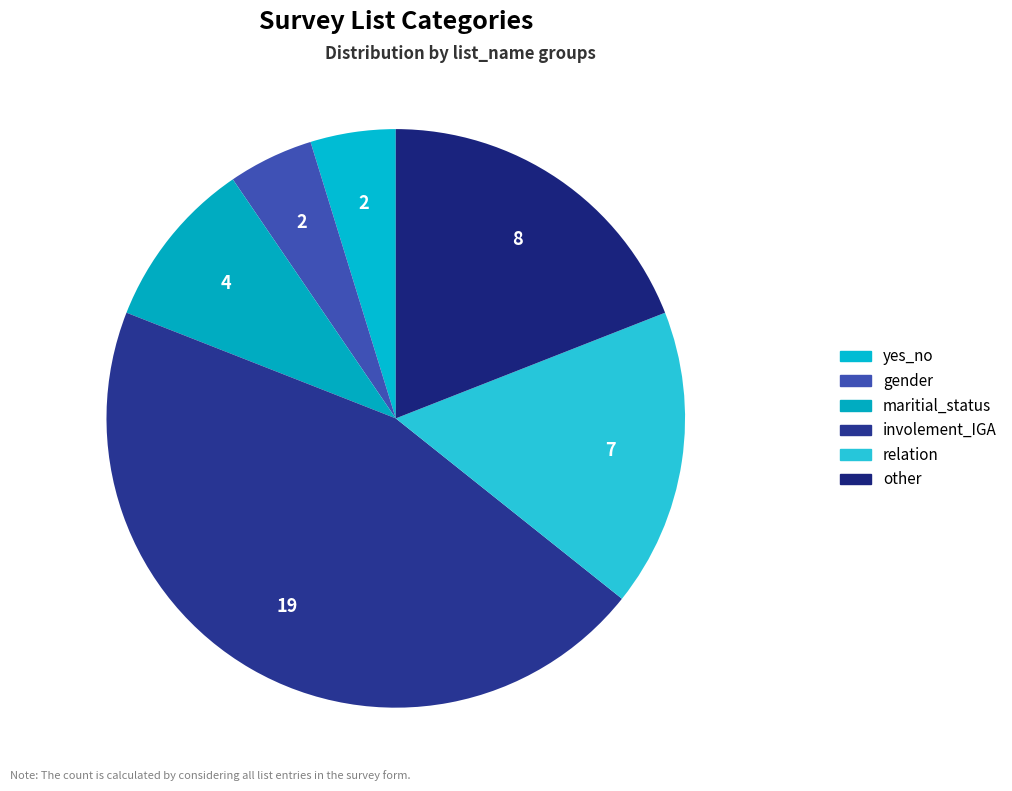

Which slice is the largest?

involement_IGA